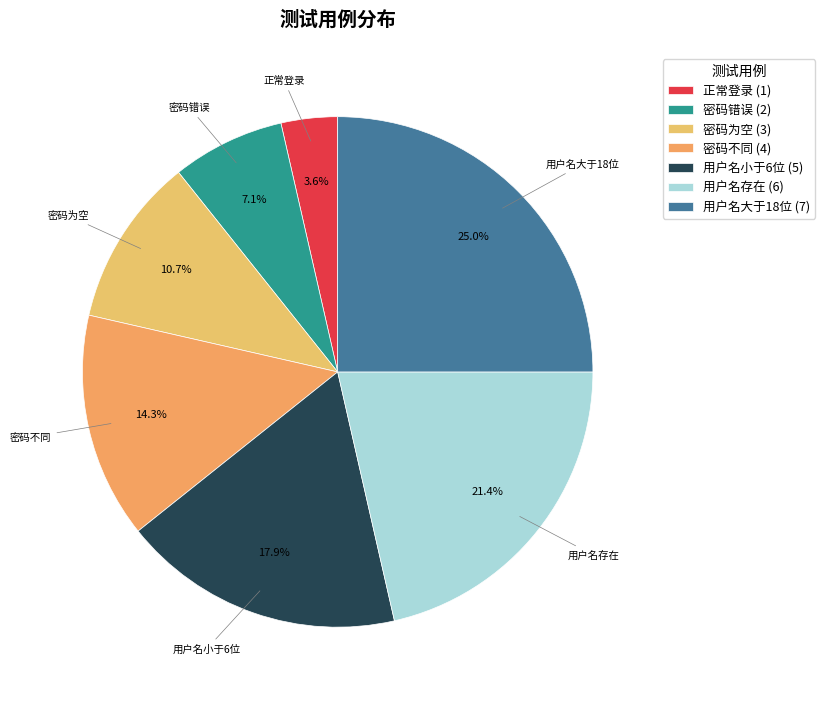

Rank the categories by value from highest to lowest.

用户名大于18位, 用户名存在, 用户名小于6位, 密码不同, 密码为空, 密码错误, 正常登录